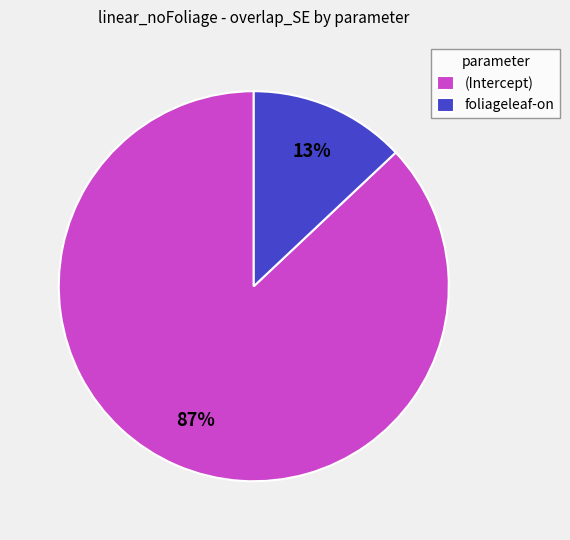

Which has a higher value, foliageleaf-on or (Intercept)?

(Intercept)